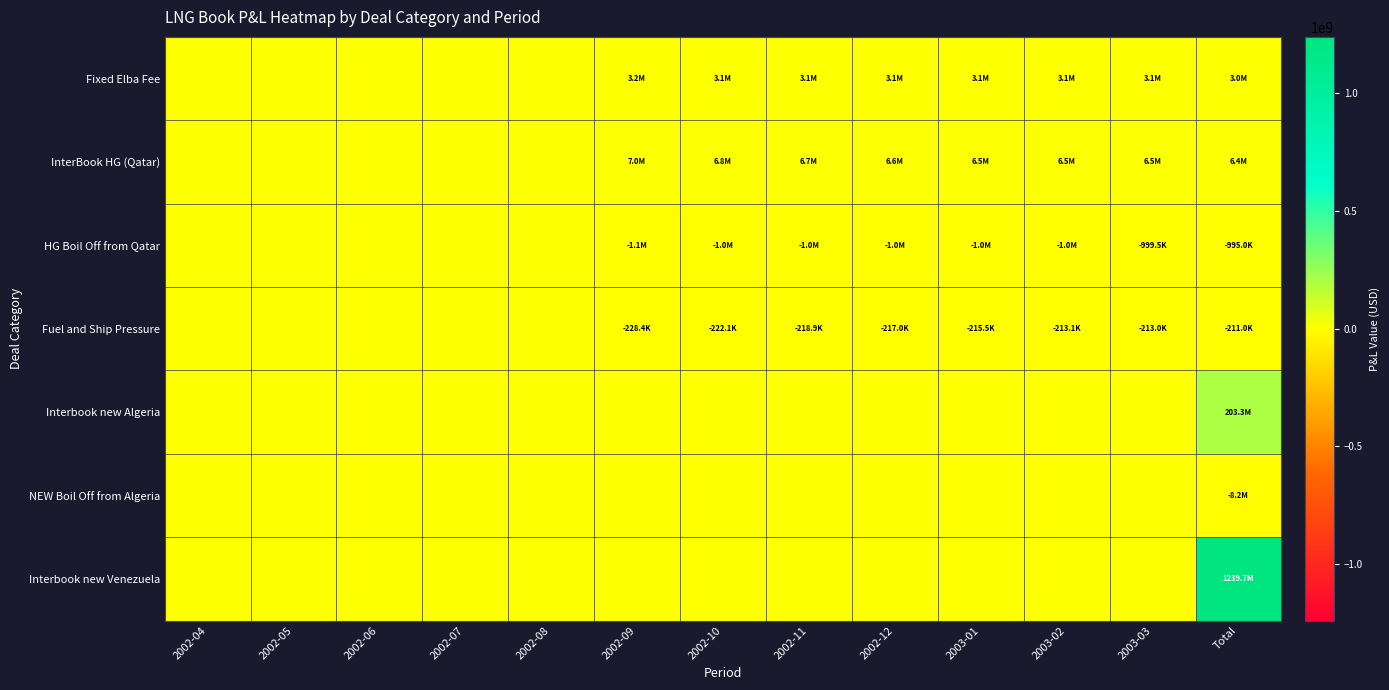

Which series has the largest range (max minus min)?

Interbook new Venezuela